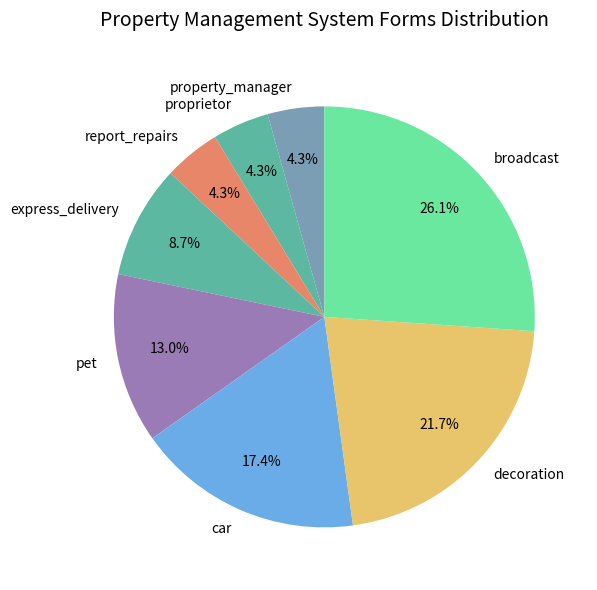

How much of the chart is everything except pet?

87.0%